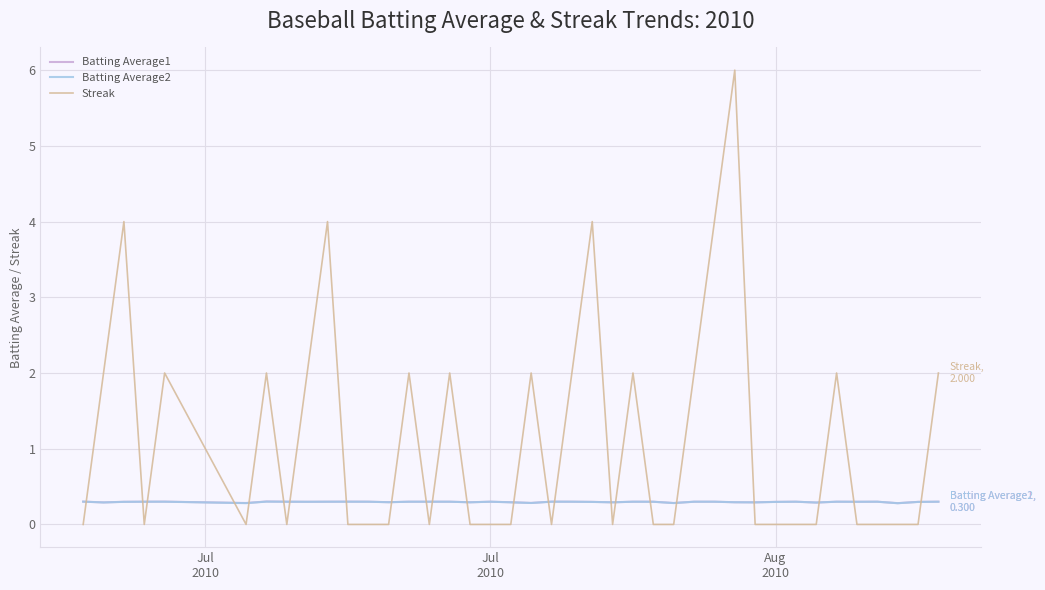

What is the sum of all Batting Average1 values?

11.9